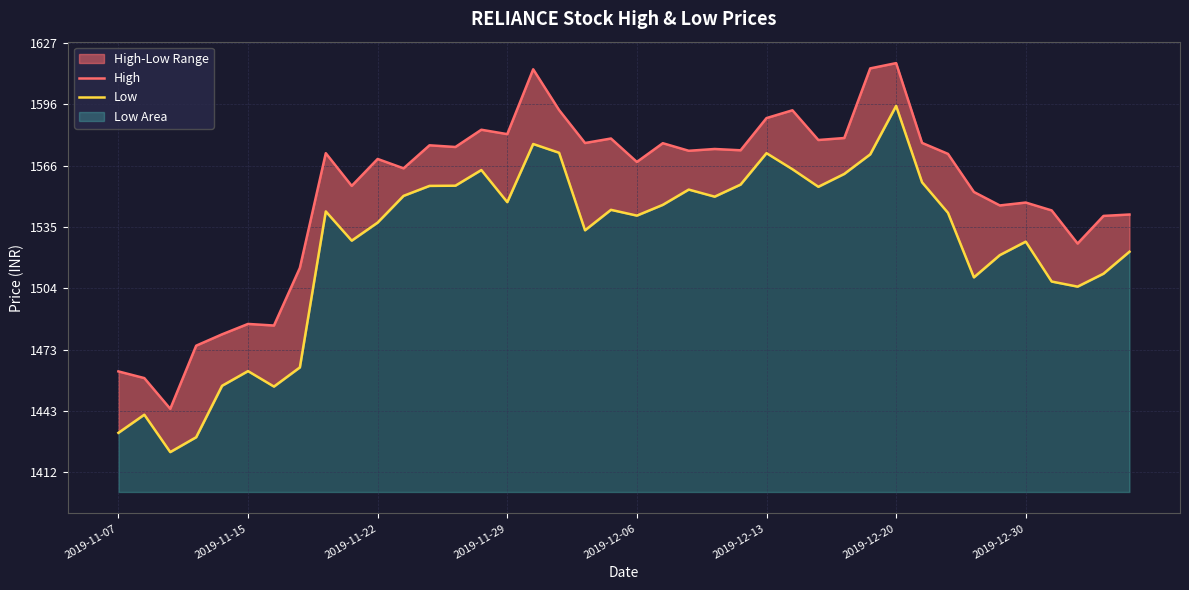

List the series in order of their overall mean, highest first.

High, Low